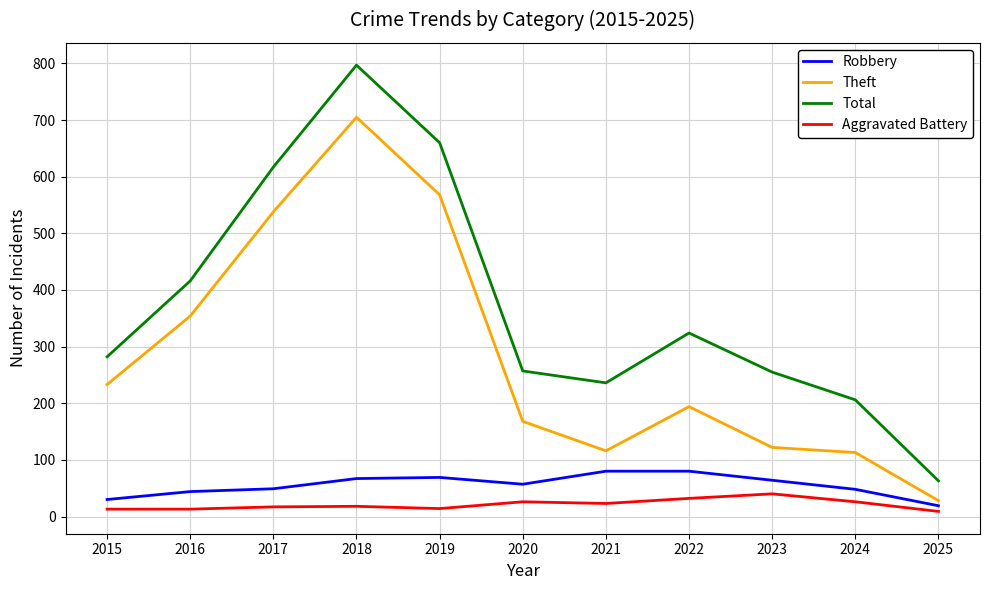

The Robbery series shows 80 at 2022. True or false?

True